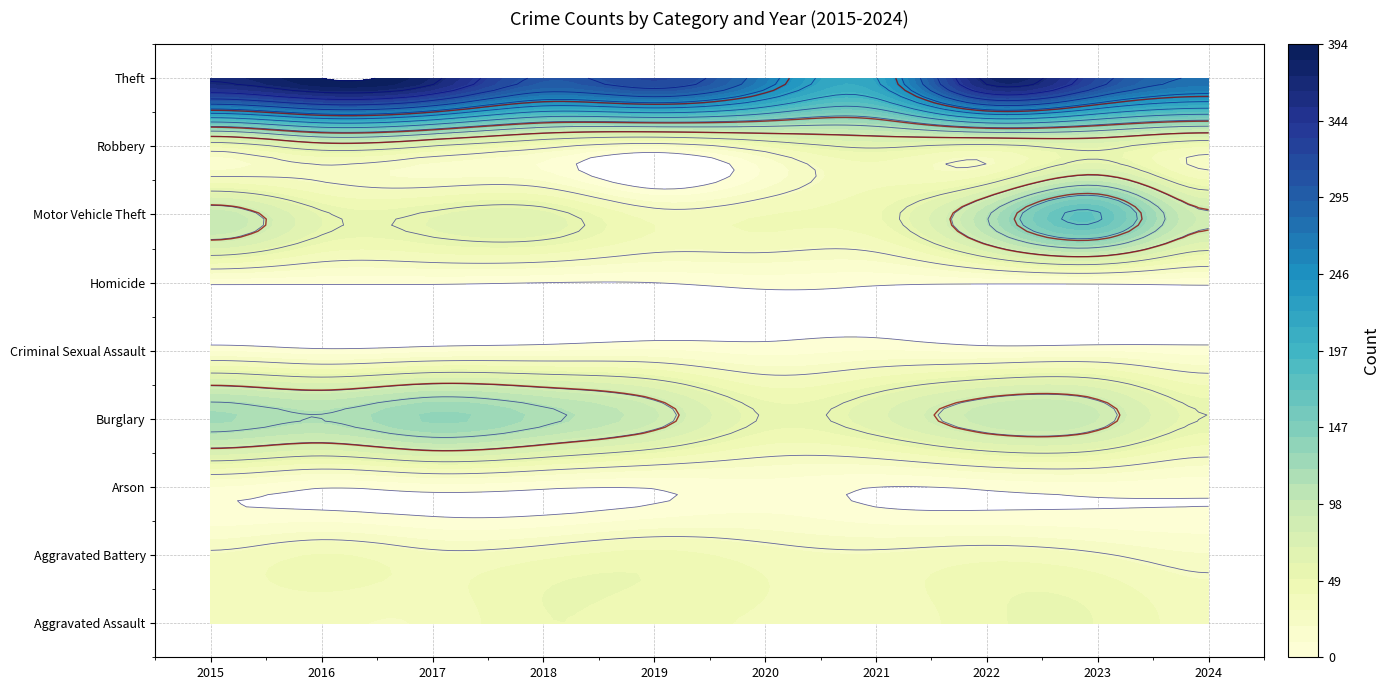

Read the Motor Vehicle Theft value at 5.

40